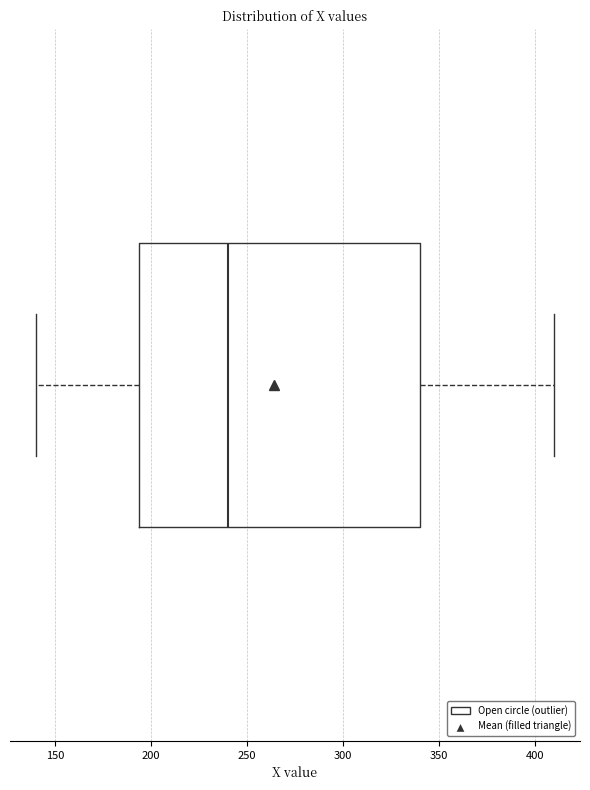

Read this box plot against the x-axis: the position of the median line, the range covered by the box, and the ends of both whiskers. The values are not printed on the chart, so give them approximately, as read against the axis.

median 240, box 195 to 340, whiskers 140 to 410